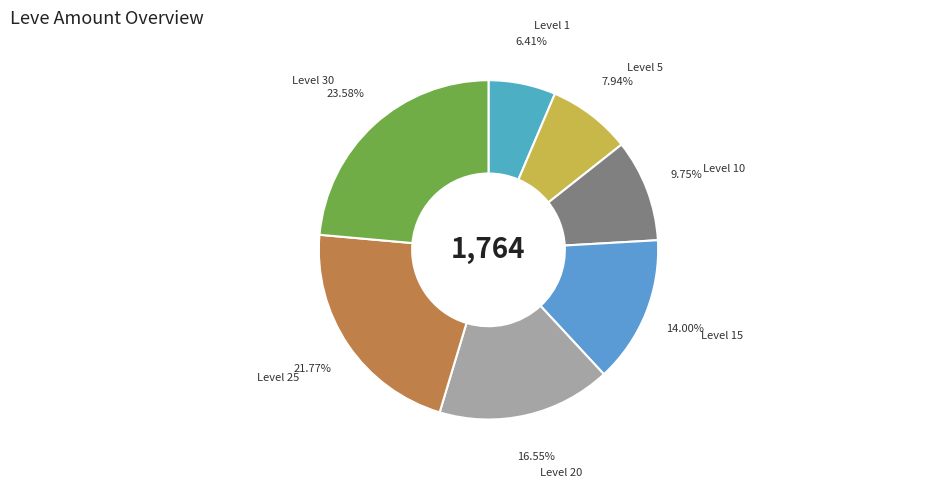

How many segments does this pie chart have?

7